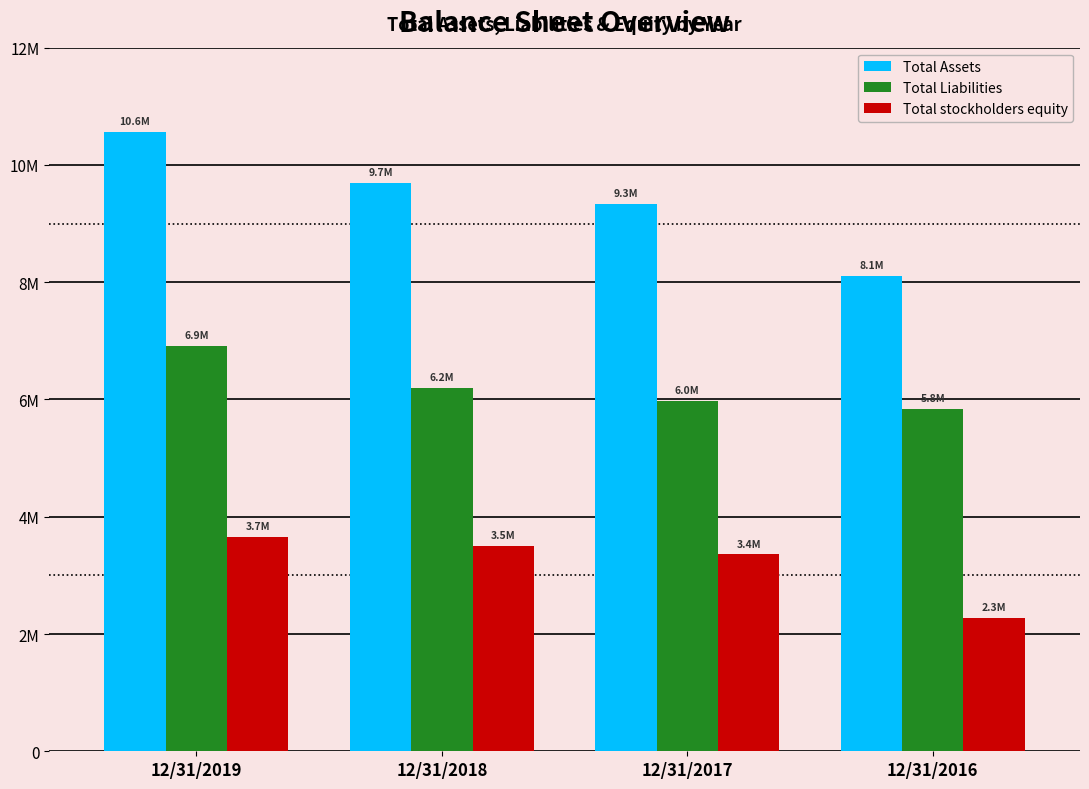

Is the value of Total Liabilities at 12/31/2018 greater than the value of Total Assets at 12/31/2019?

No